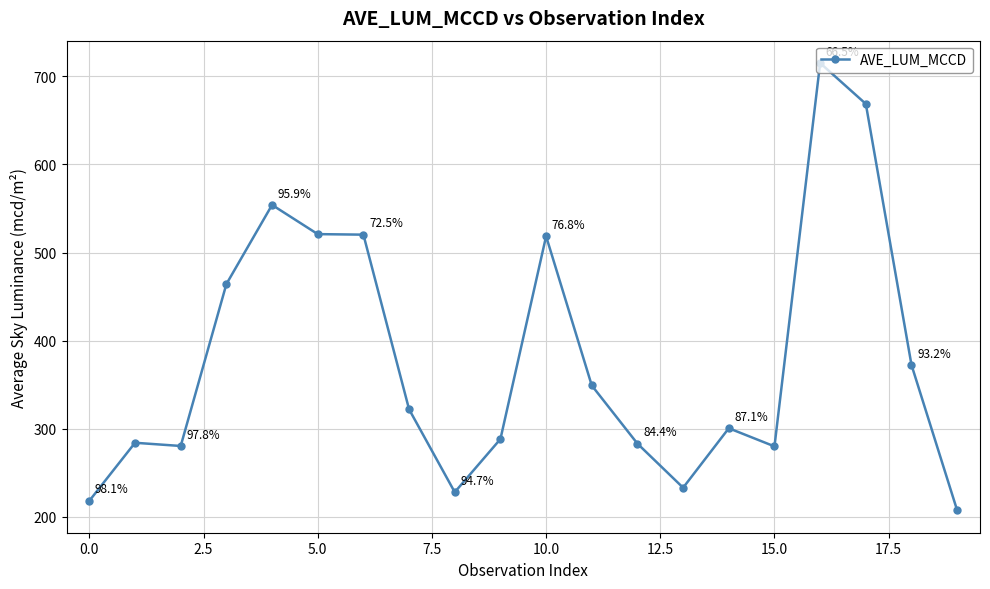

What is the minimum value shown in the chart?

207.4